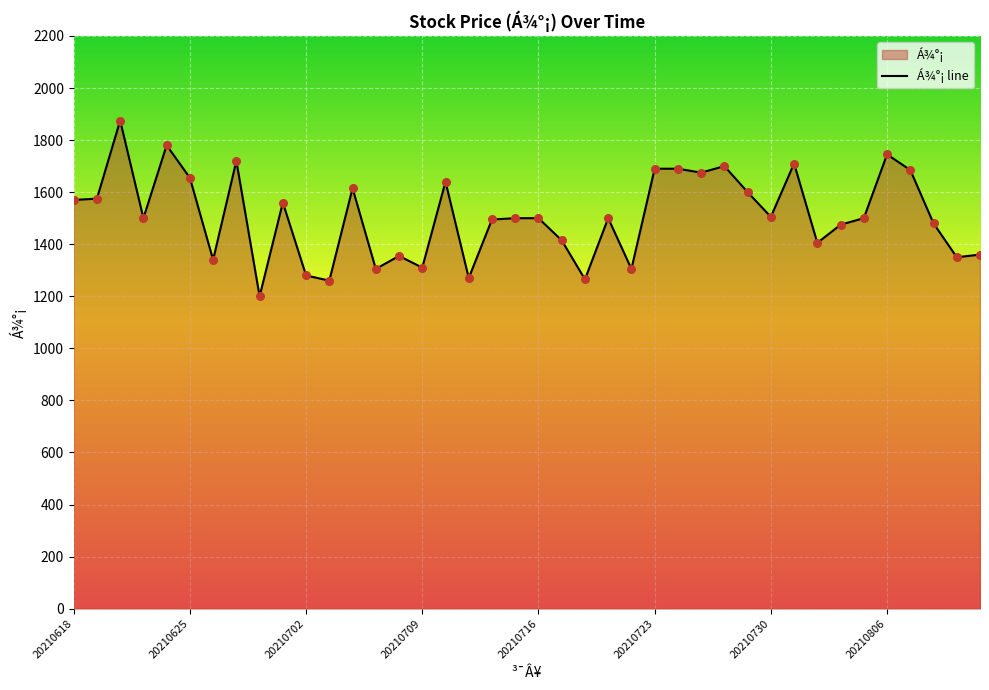

Which has a higher value, 33 or 26?

26